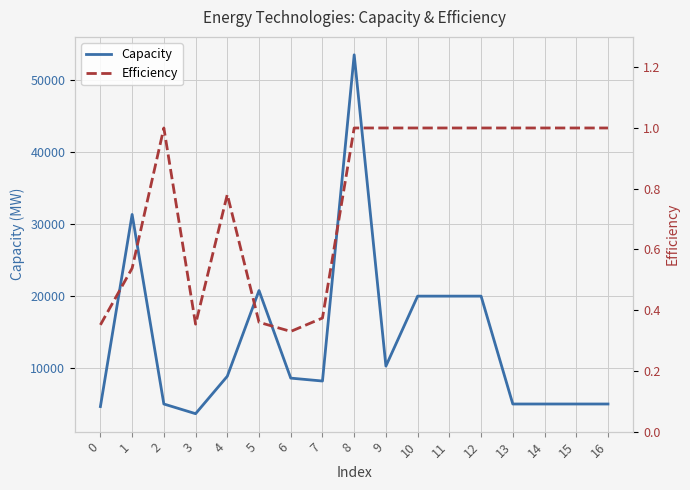

Which series changed the most between 2 and 10?

Capacity